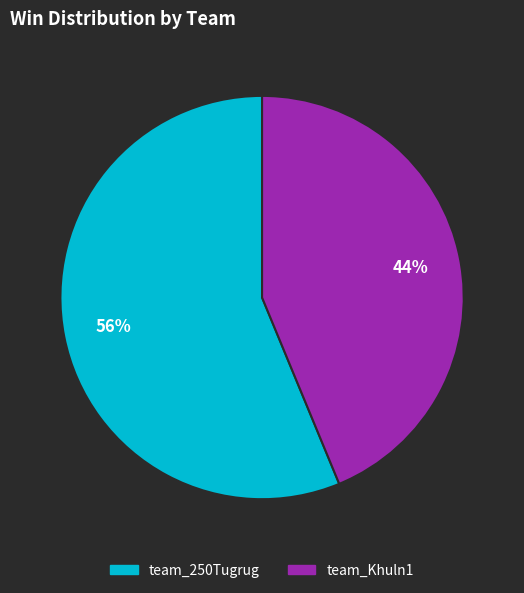

Which category accounts for the majority?

team_250Tugrug